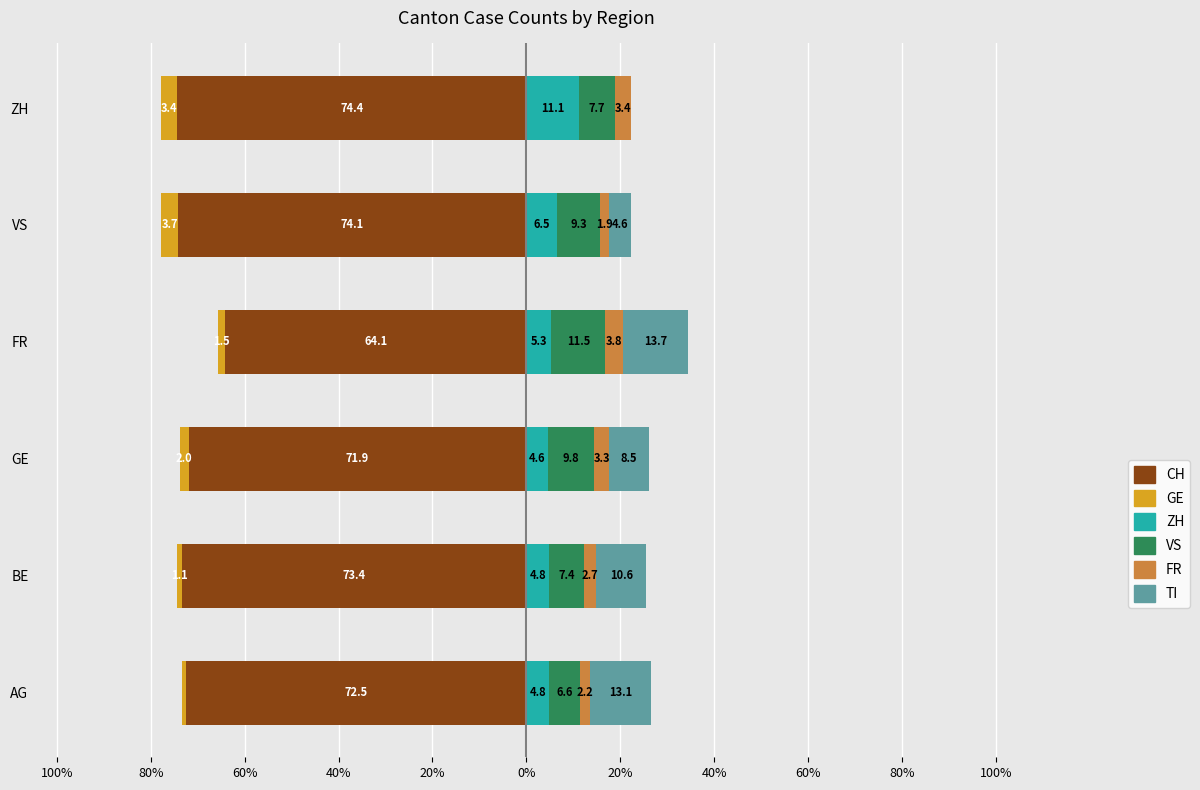

What is the minimum value shown in the chart?

-74.4